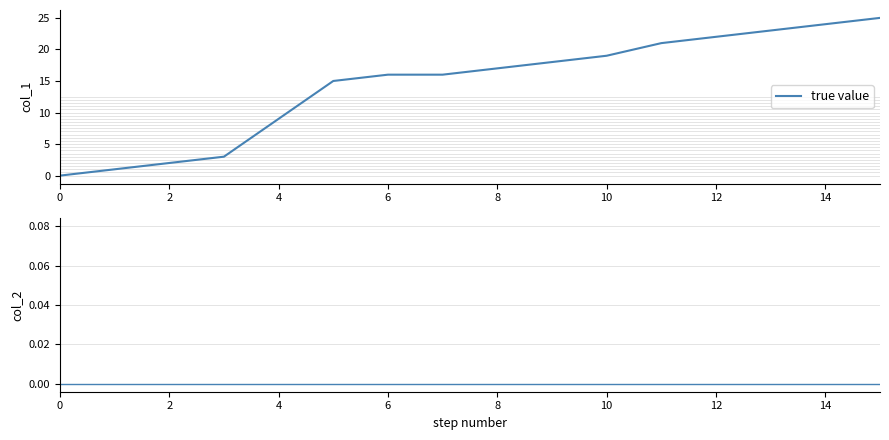

The value of true value at 6 is 16. True or false?

True